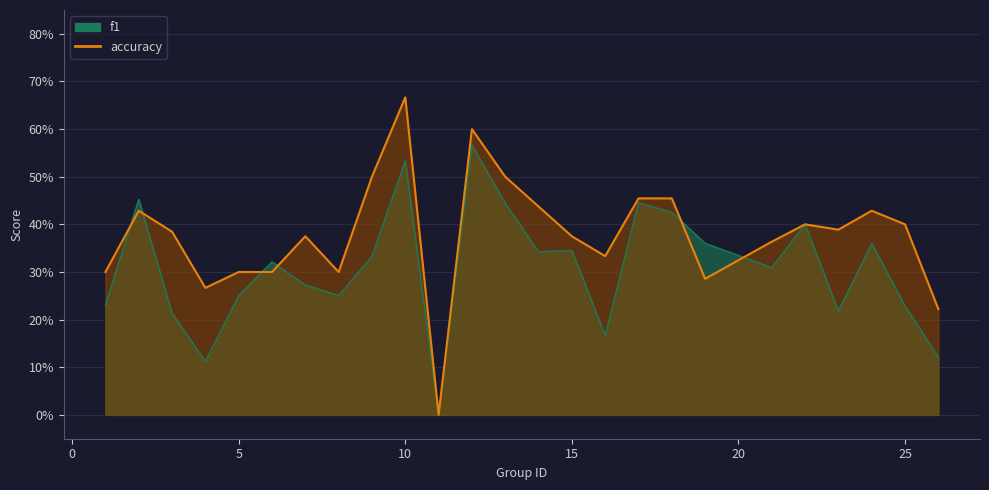

Count the accuracy values in the range 0 to 1.

25